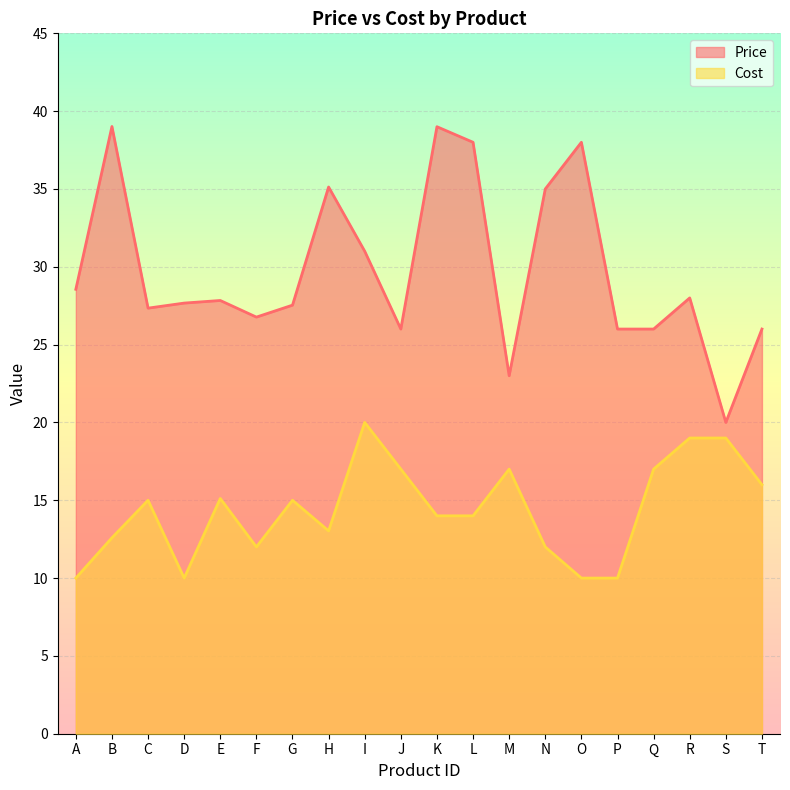

Is the value of Cost at D greater than the value of Price at B?

No